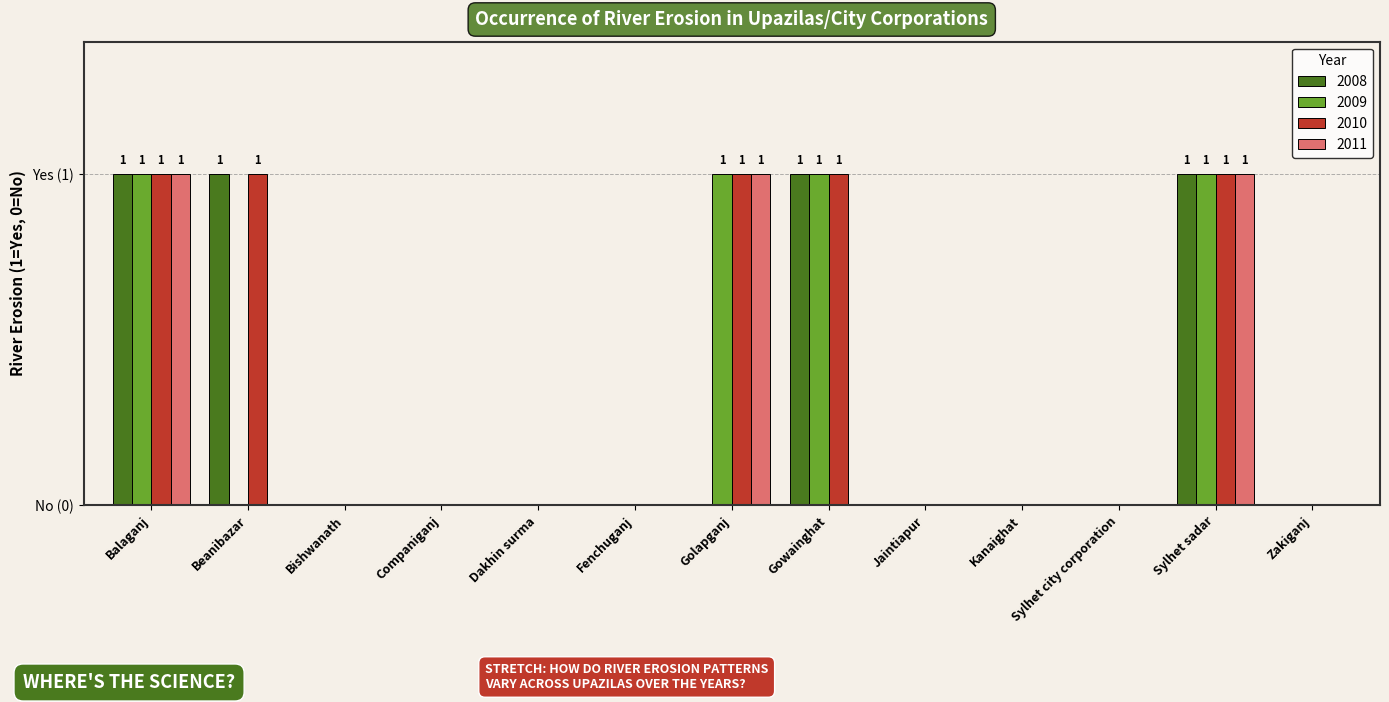

Is it true that 2010 equals 1 at Gowainghat?

True